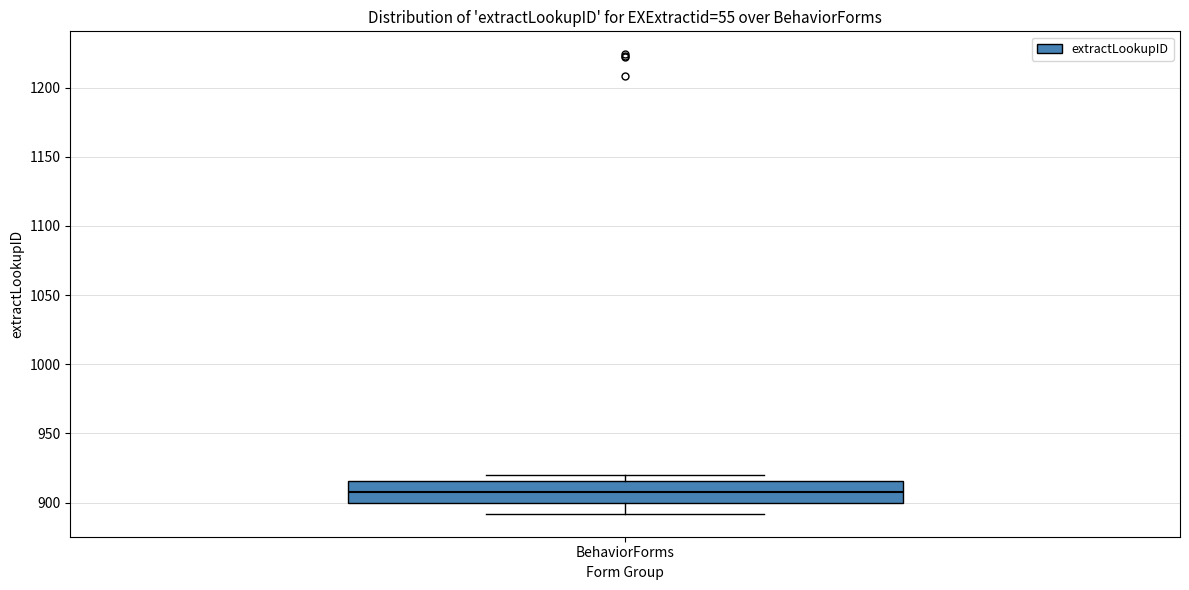

Read this box plot against the y-axis: the position of the median line, the range covered by the box, and the ends of both whiskers. The values are not printed on the chart, so give them approximately, as read against the axis.

median 910, box 900 to 915, whiskers 890 to 920